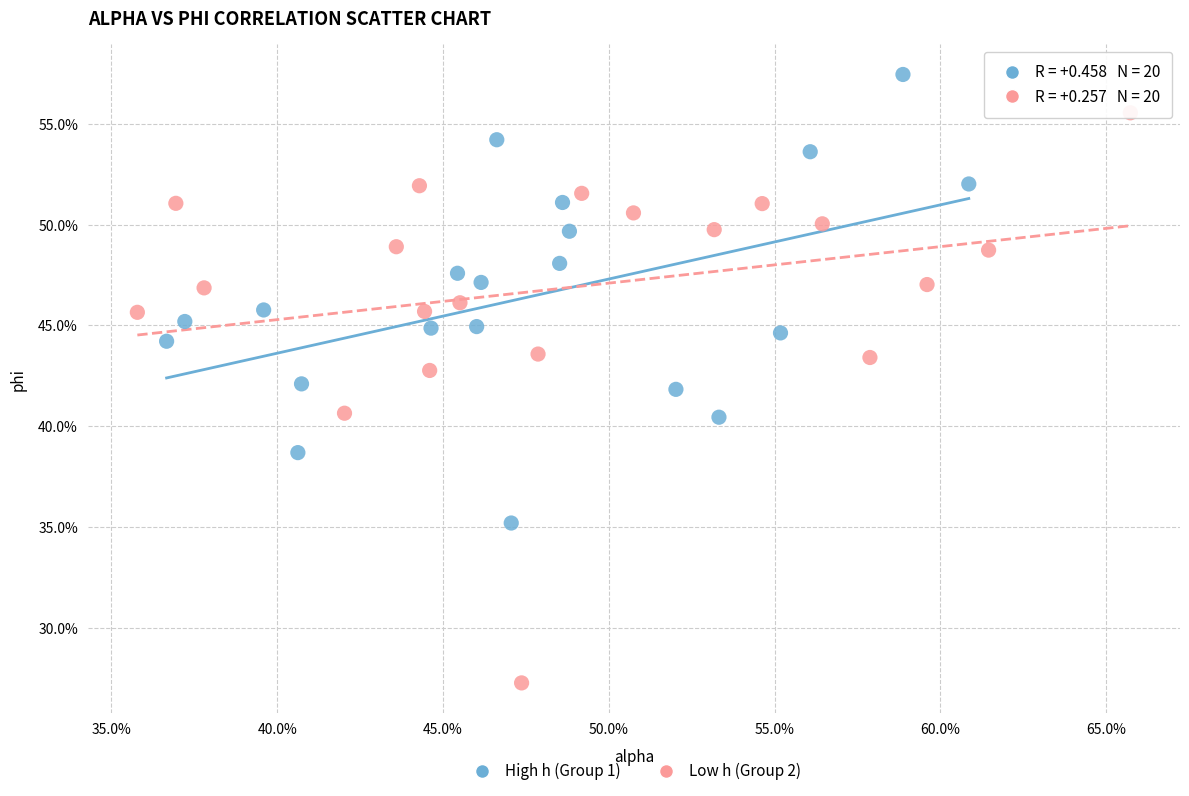

Which series has the widest spread of Y values?

Low h (Group 2)